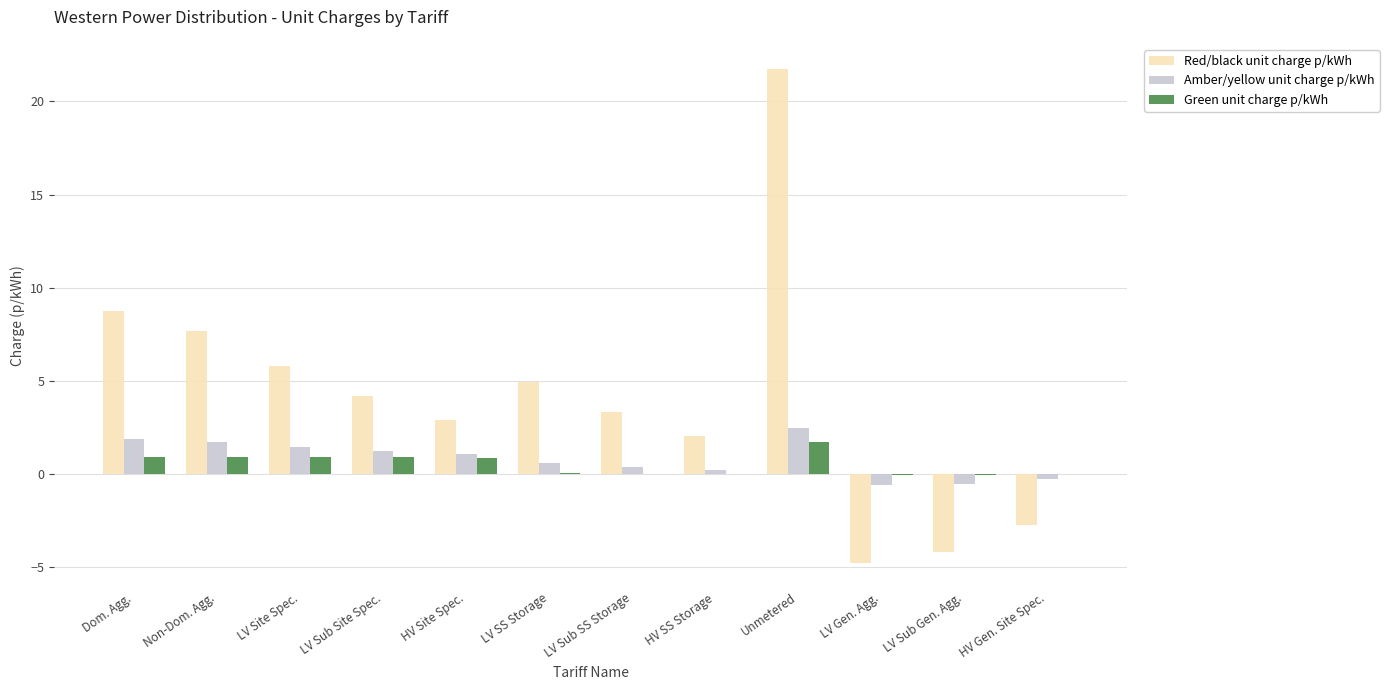

What is the sum of all Green unit charge p/kWh values?

6.3